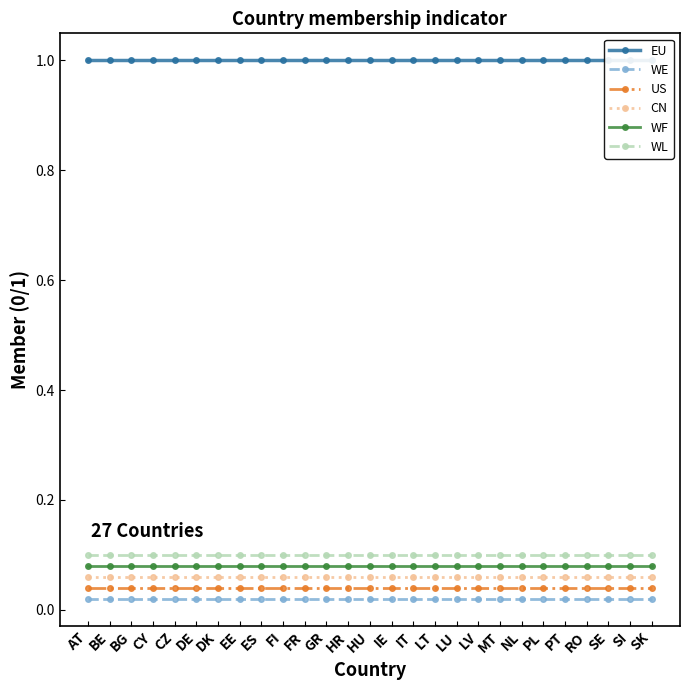

How many lines are shown in the chart?

6